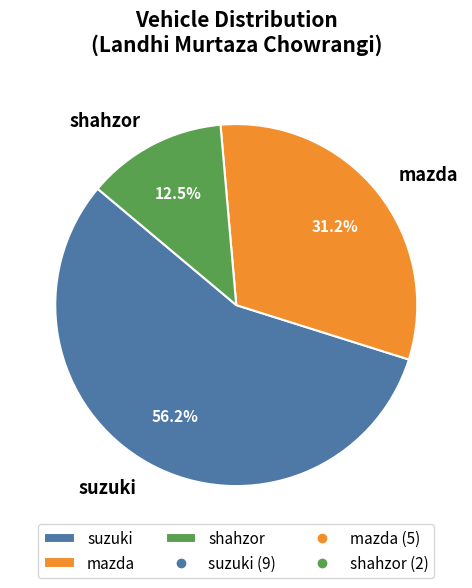

Which has a higher value, shahzor or suzuki?

suzuki